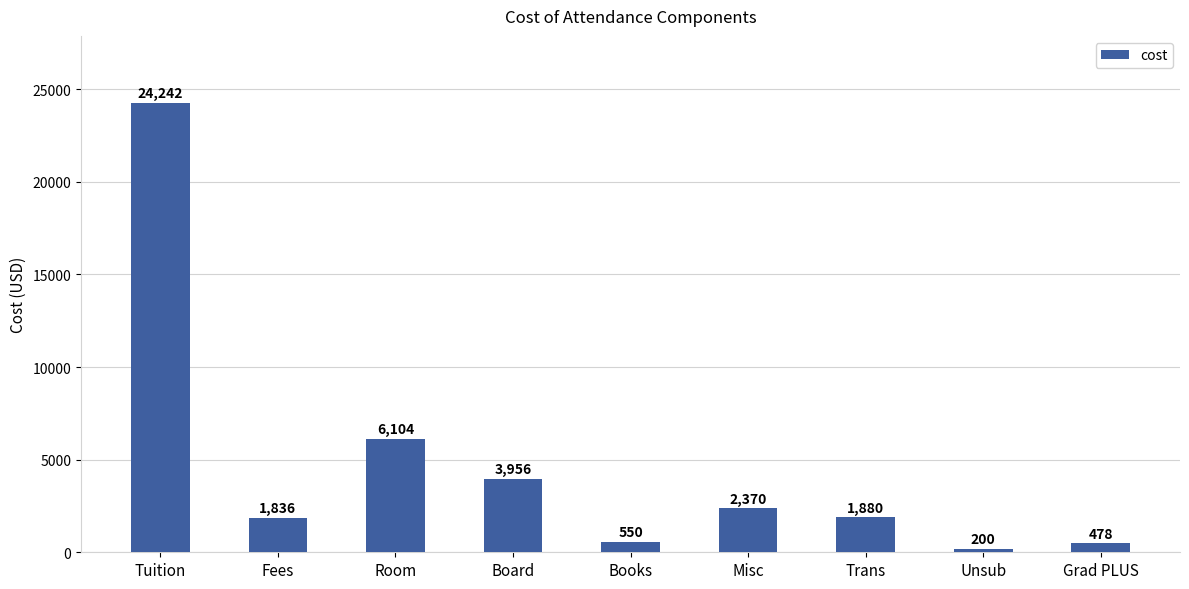

What value does the data have at Books, to the nearest 100?

600